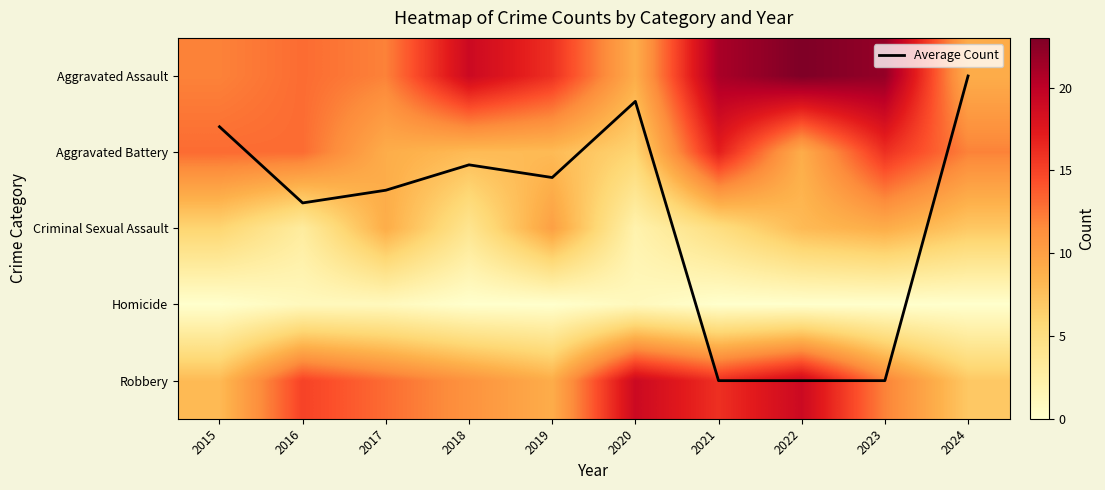

What is the difference between the highest and lowest values at 2017?

12.0